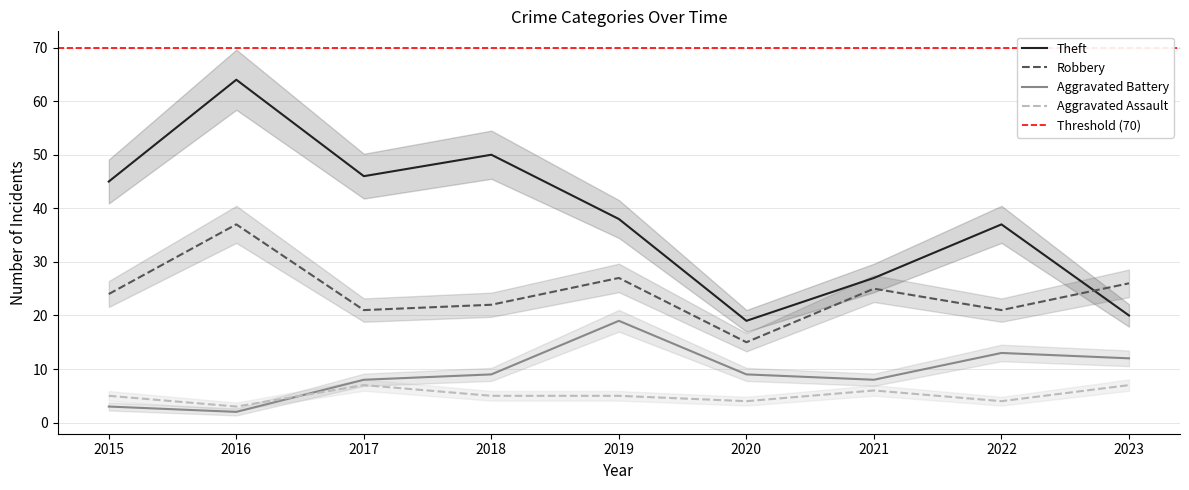

What is the value of the Theft point at the 8th from the left?

37